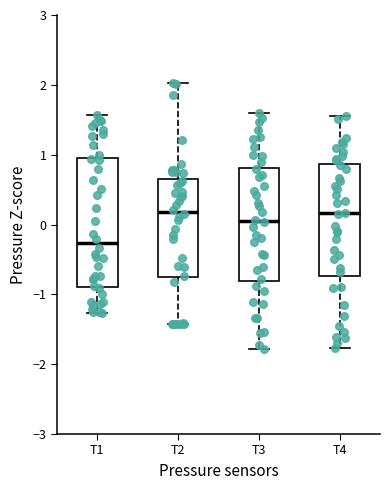

Reading left to right, read every box against the y-axis: the position of its median line, the range the box covers, and the ends of its whiskers. The values are not printed on the chart, so give them approximately, as read against the axis.

T1: median -0.3, box -0.9 to 1.0, whiskers -1.3 to 1.6
T2: median 0.2, box -0.8 to 0.7, whiskers -1.4 to 2.0
T3: median 0.0, box -0.8 to 0.8, whiskers -1.8 to 1.6
T4: median 0.2, box -0.7 to 0.9, whiskers -1.8 to 1.6